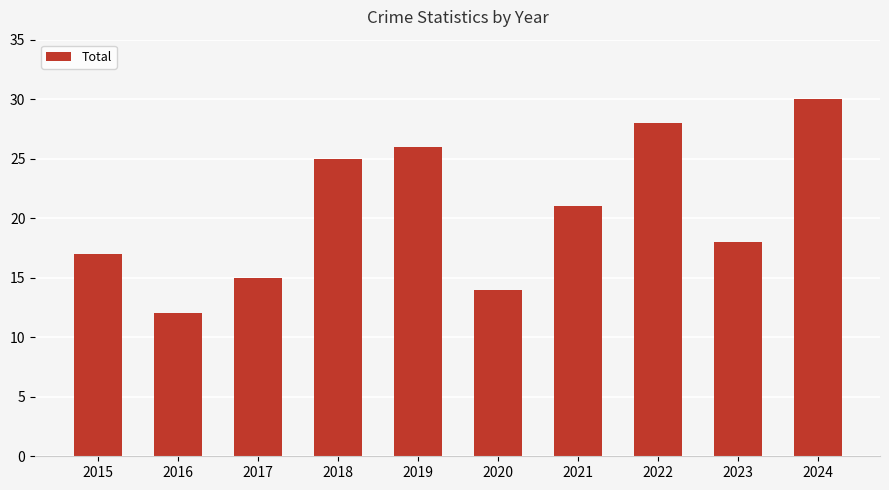

What value does the data have at 2024, to the nearest 5?

30